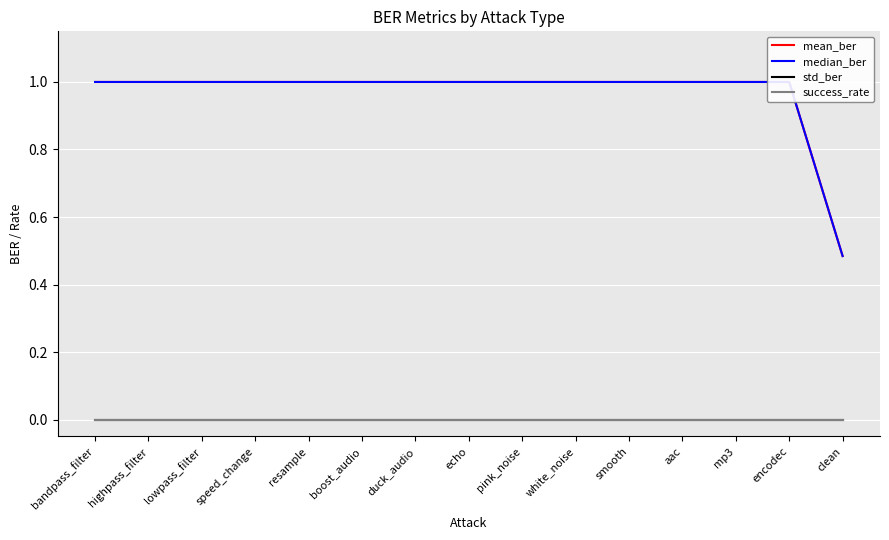

What is the maximum value for median_ber?

1.0